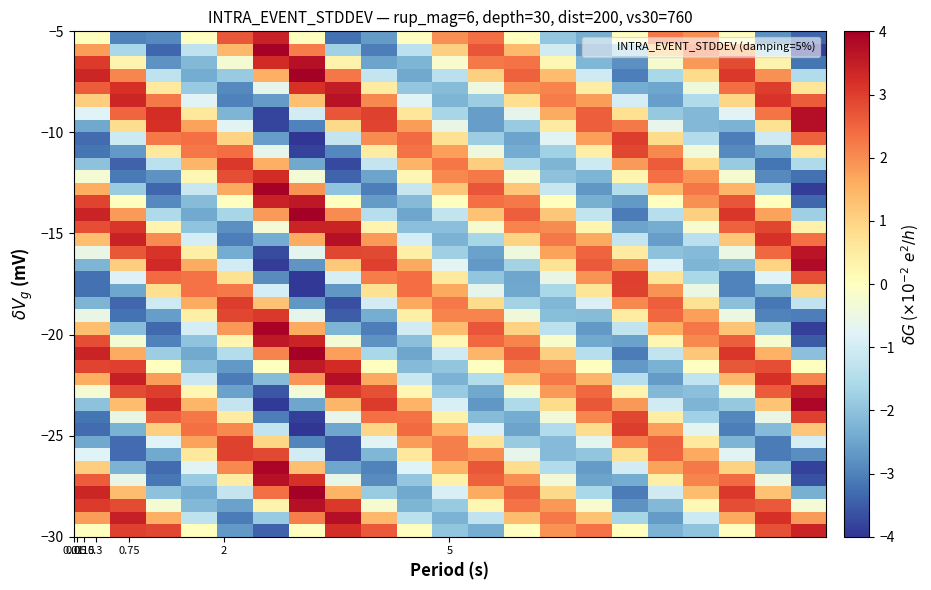

What is the minimum value shown in the chart?

-4.0